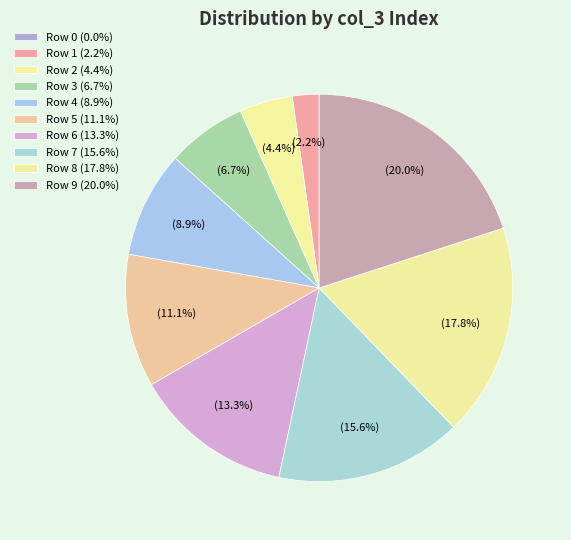

What percentage is NOT represented by Row 0?

100.0%